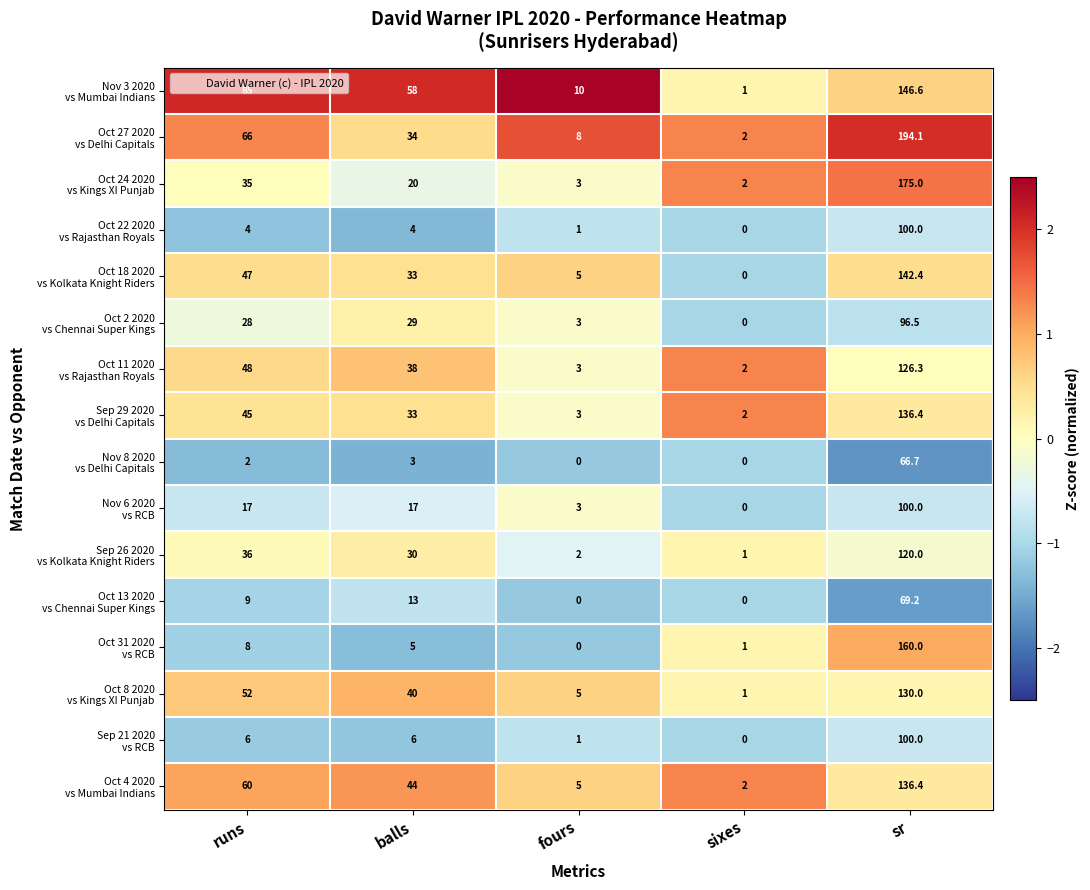

What is the spread (max minus min) of values at fours?

10.0